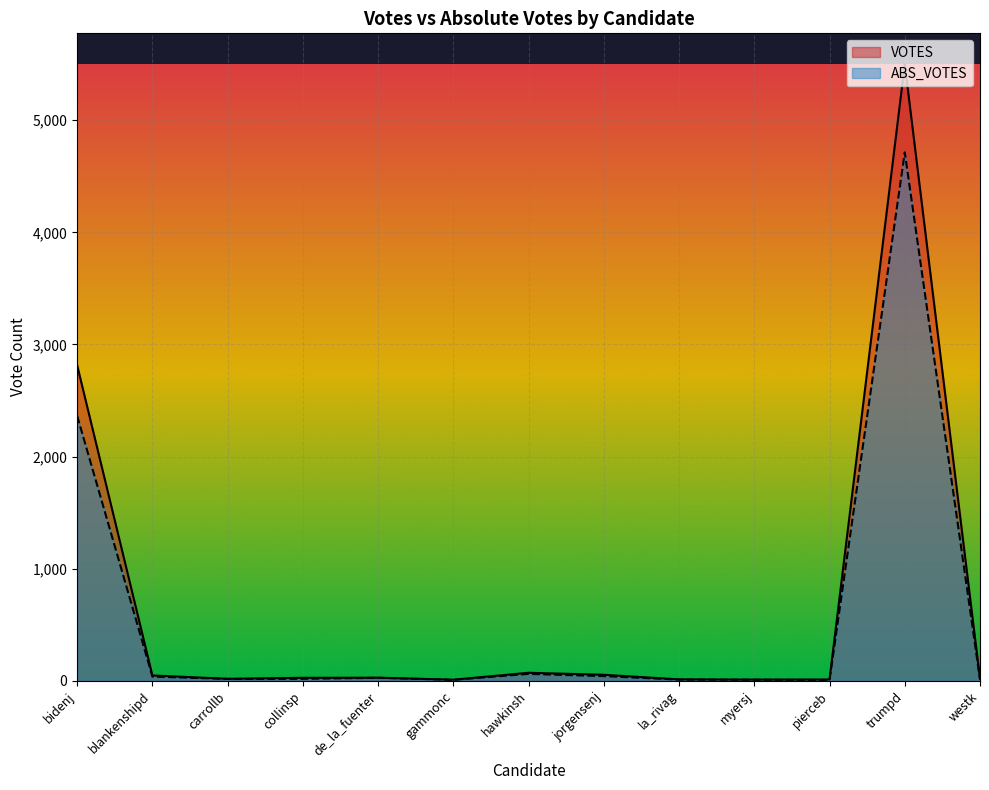

What is the average value of the VOTES series?

663